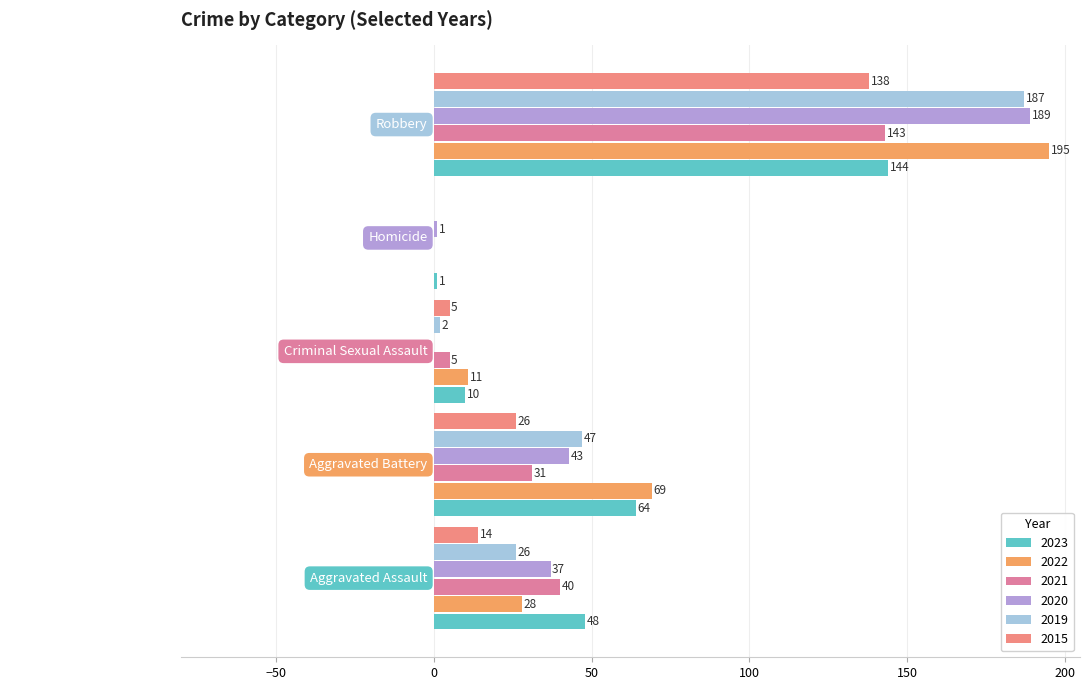

How many distinct data groups are displayed?

6